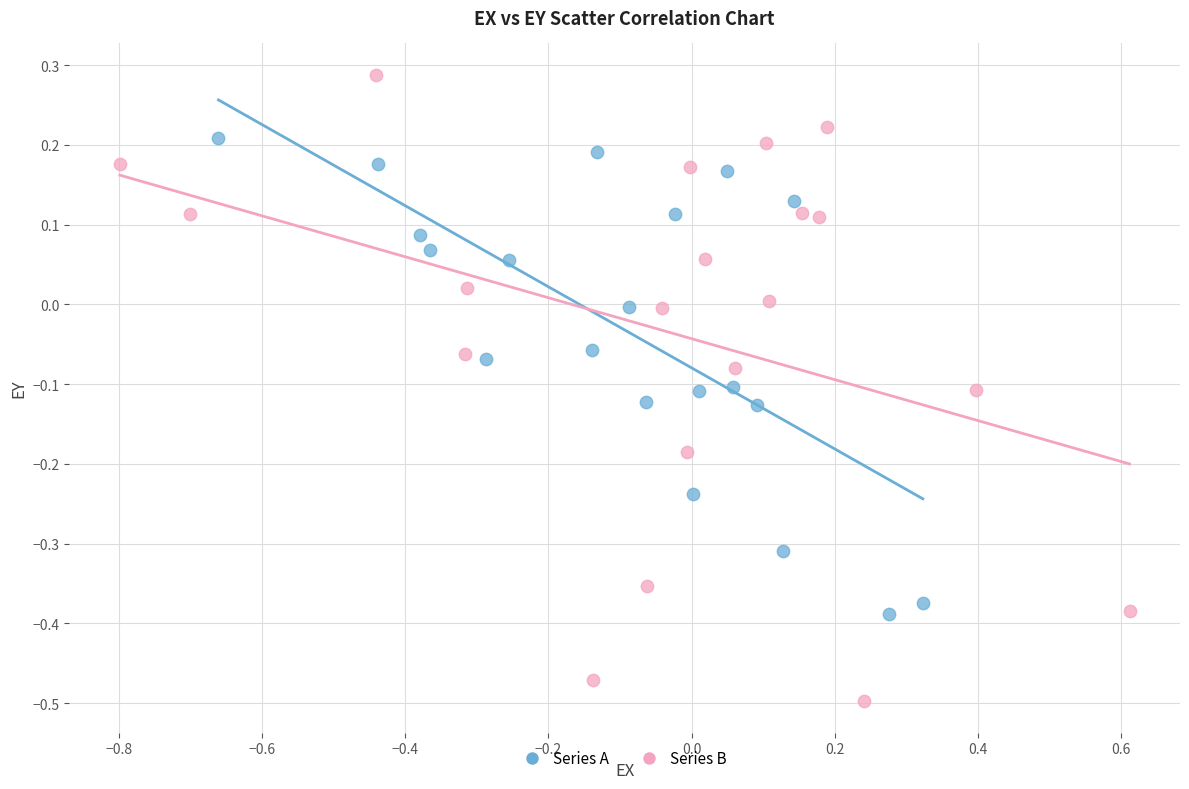

Which series reaches the minimum Y coordinate?

Series B